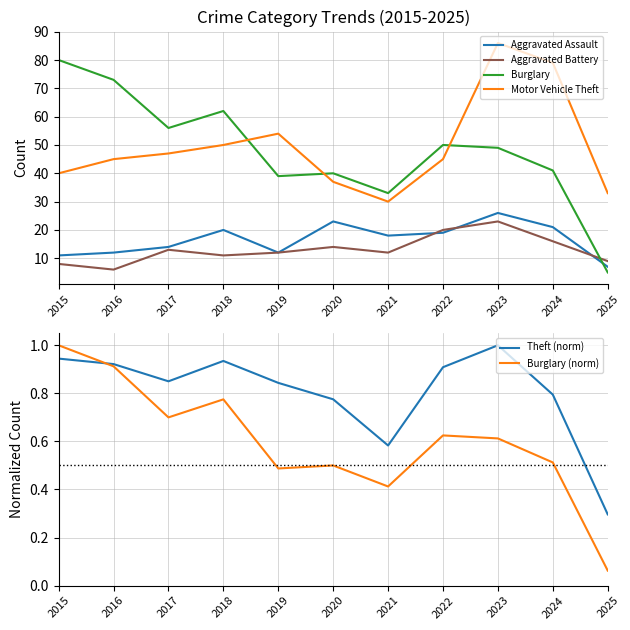

Is this an area chart (filled region under the line)?

No